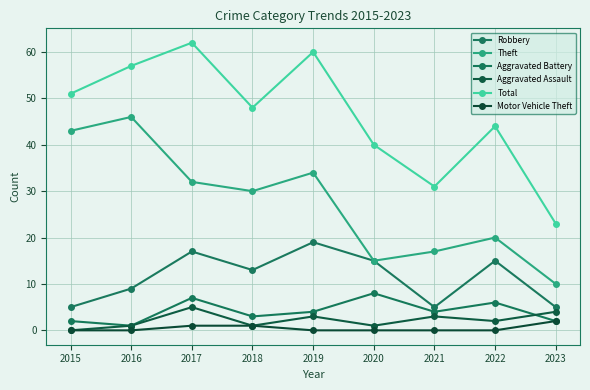

True or false: Aggravated Assault and Motor Vehicle Theft intersect in this chart.

False